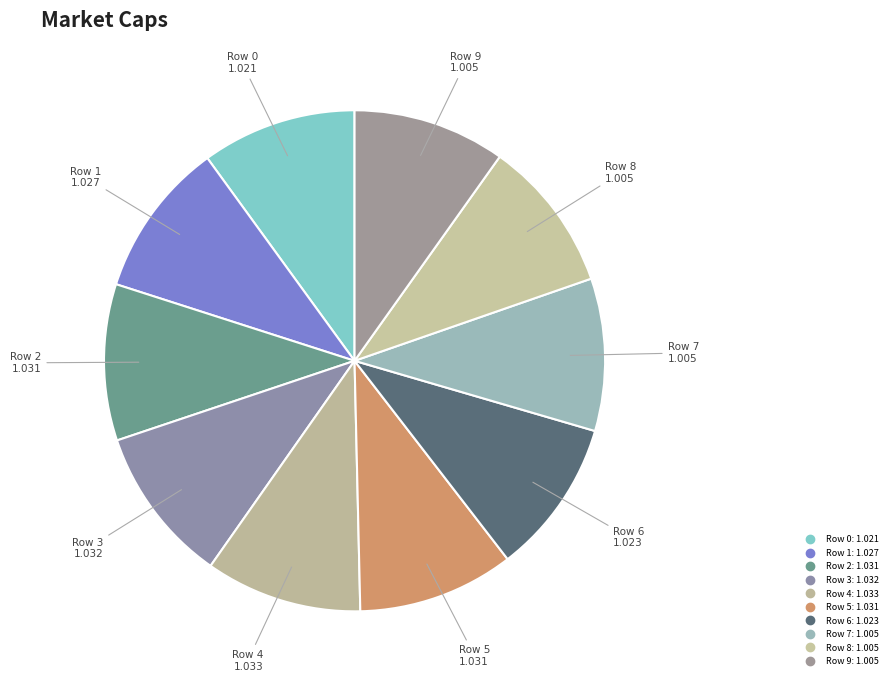

What percentage is the Row 5 slice, to the nearest percent?

10%